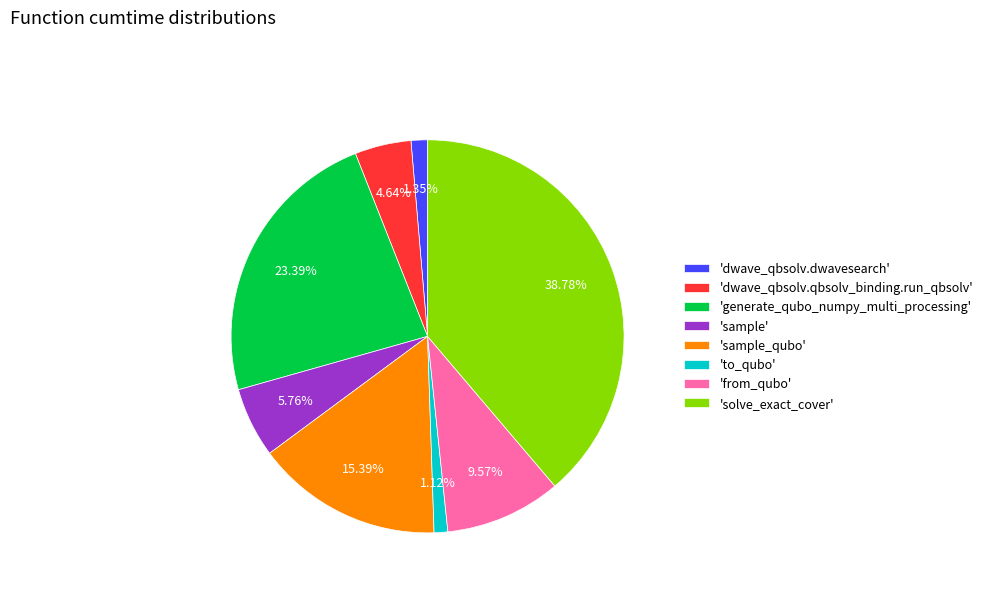

How many slices are in this pie chart?

8